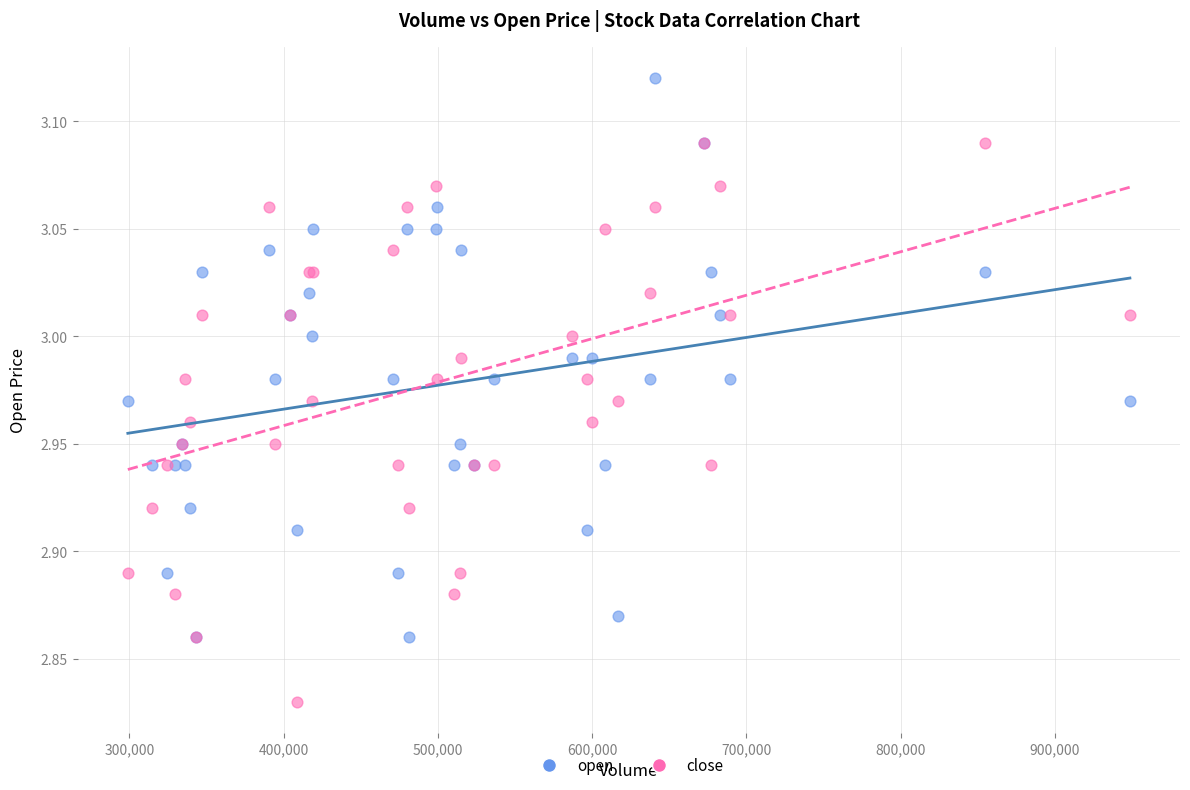

What are all the series names shown in the legend?

open, close